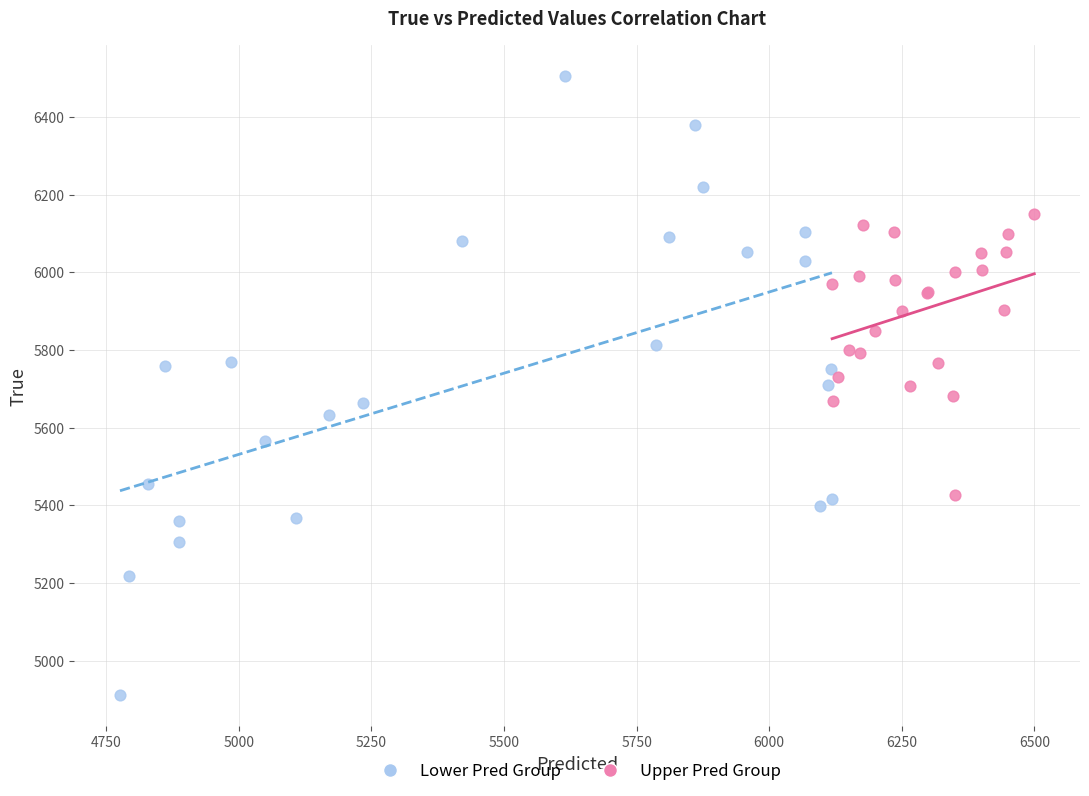

Which series has the widest spread of Y values?

Lower Pred Group